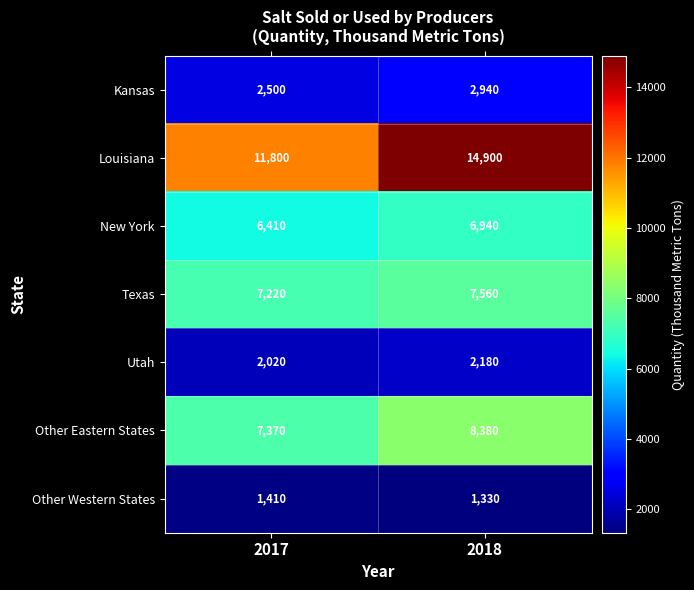

The value of Texas at 2018 is 10928. True or false?

False